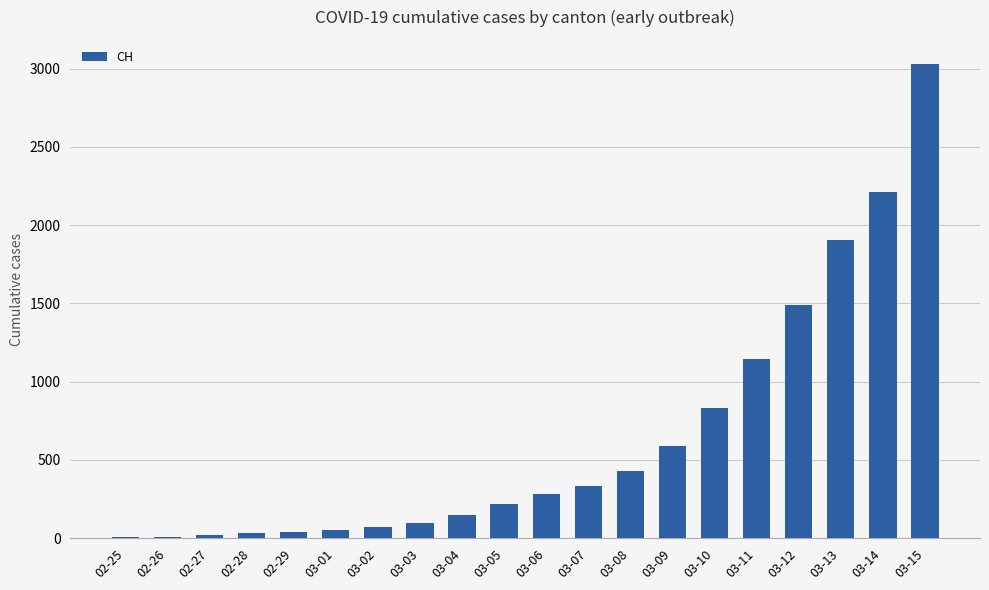

Count the number of data series in this chart.

1